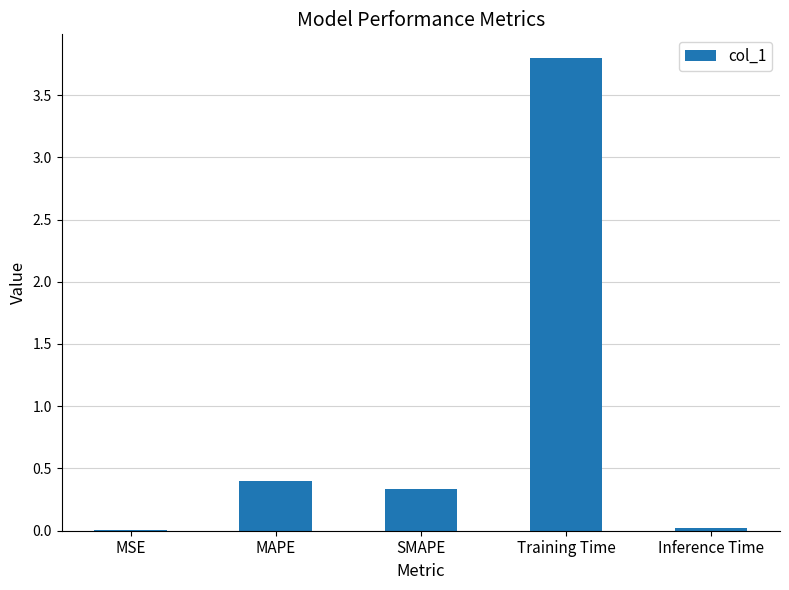

Are the bars grouped side by side (vs. stacked)?

No